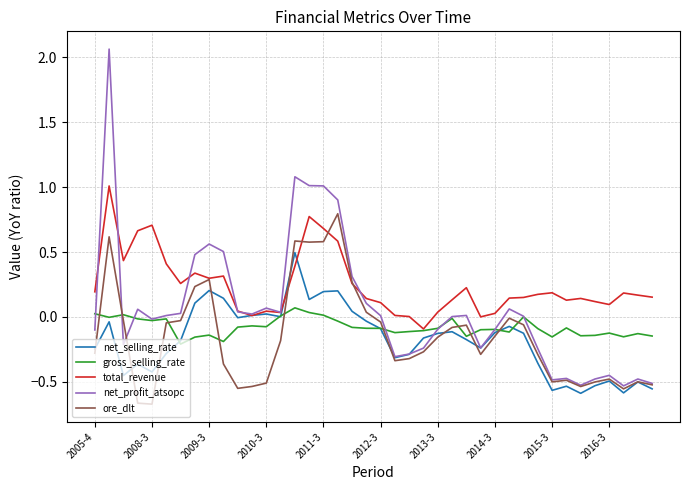

Which series has the largest total across all categories?

total_revenue